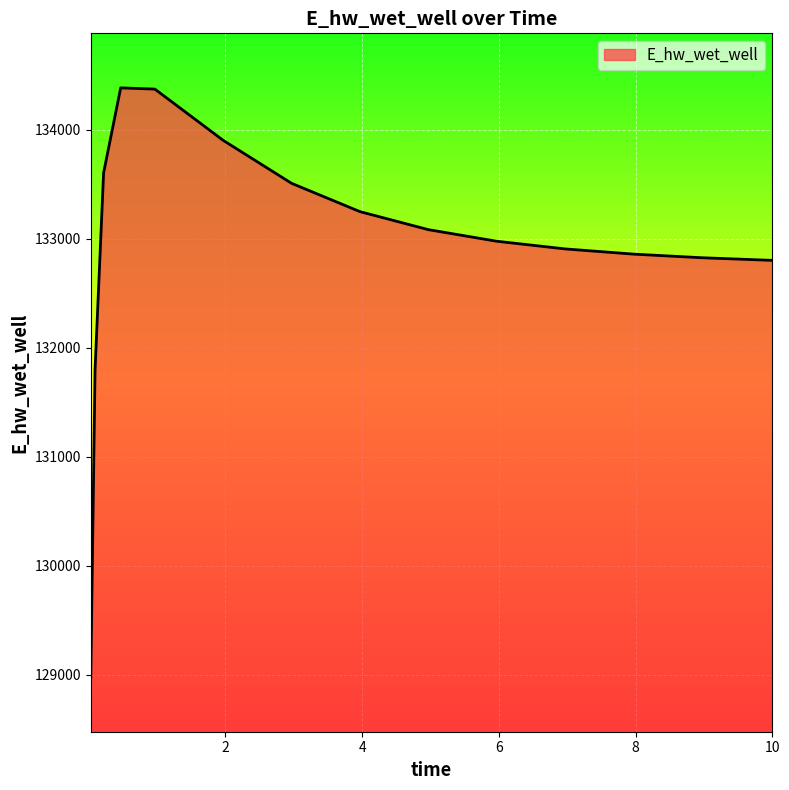

What is the smallest value displayed?

128978.8